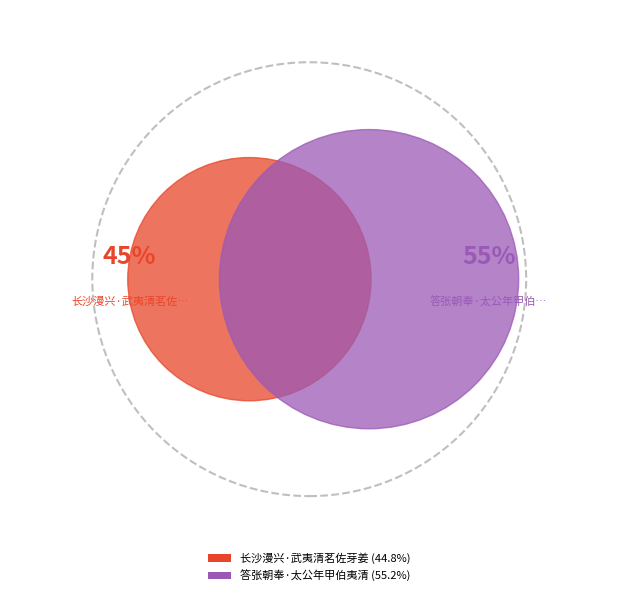

Which slice represents more than half of the pie?

答张朝奉·太公年甲伯夷清